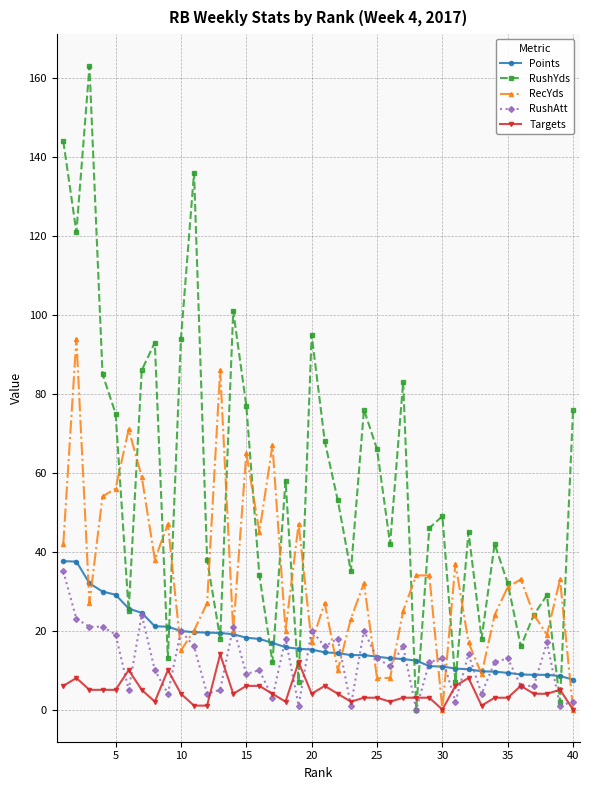

True or false: Targets has more than 2 points higher than both neighbors.

True